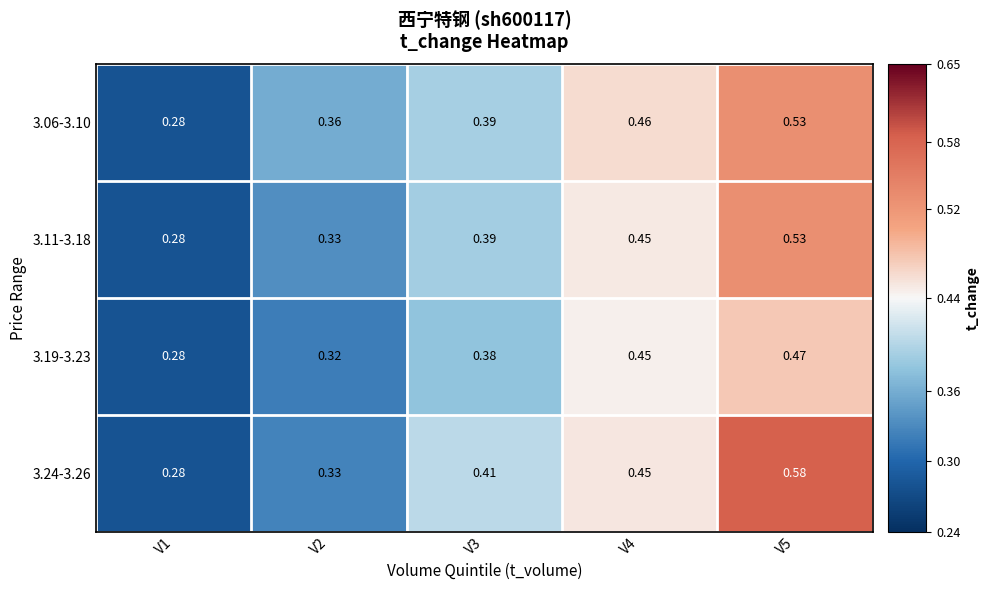

Is the value of 3.19-3.23 at V1 greater than the value of 3.06-3.10 at V2?

No